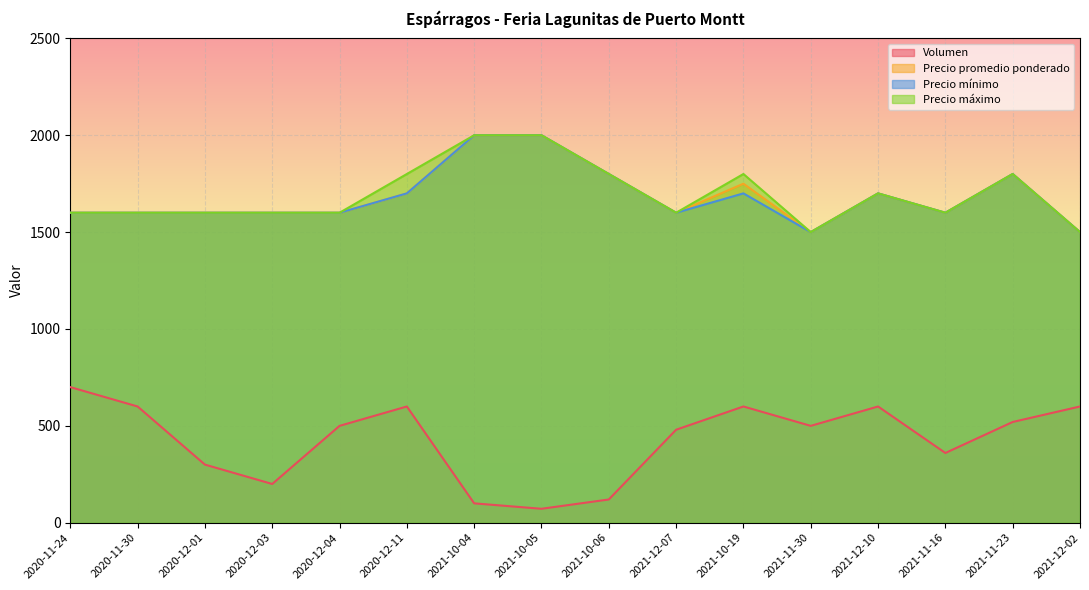

True or false: Volumen and Precio promedio ponderado intersect in this chart.

False